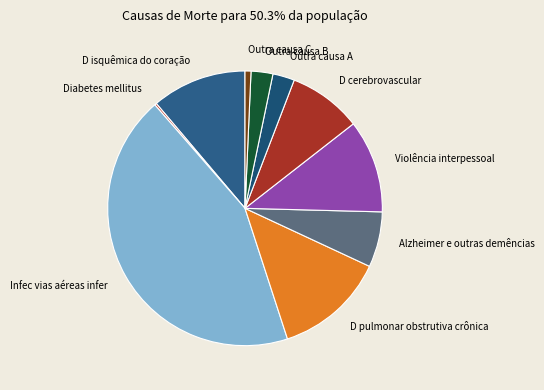

Is there a majority slice in this chart?

No